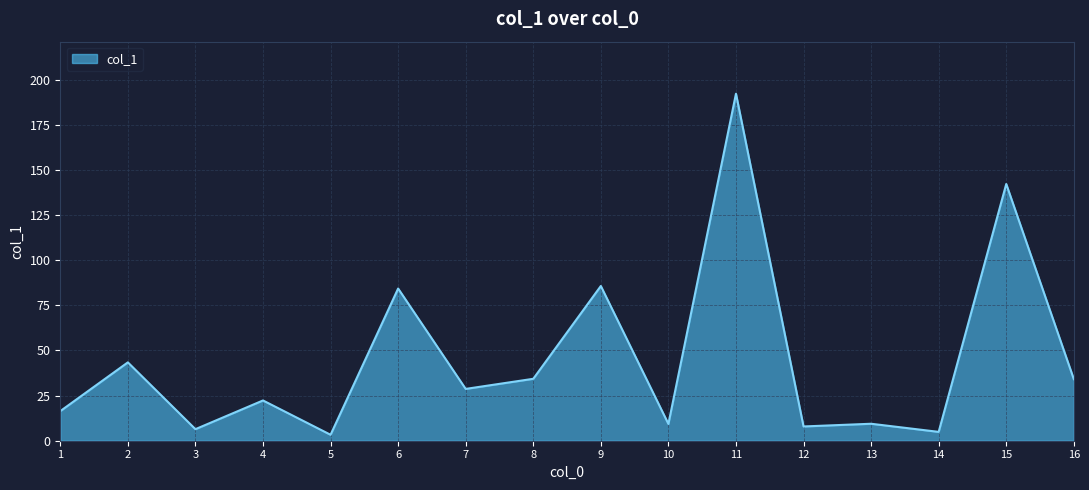

The chart shows a value of 16.4 at 1. True or false?

True